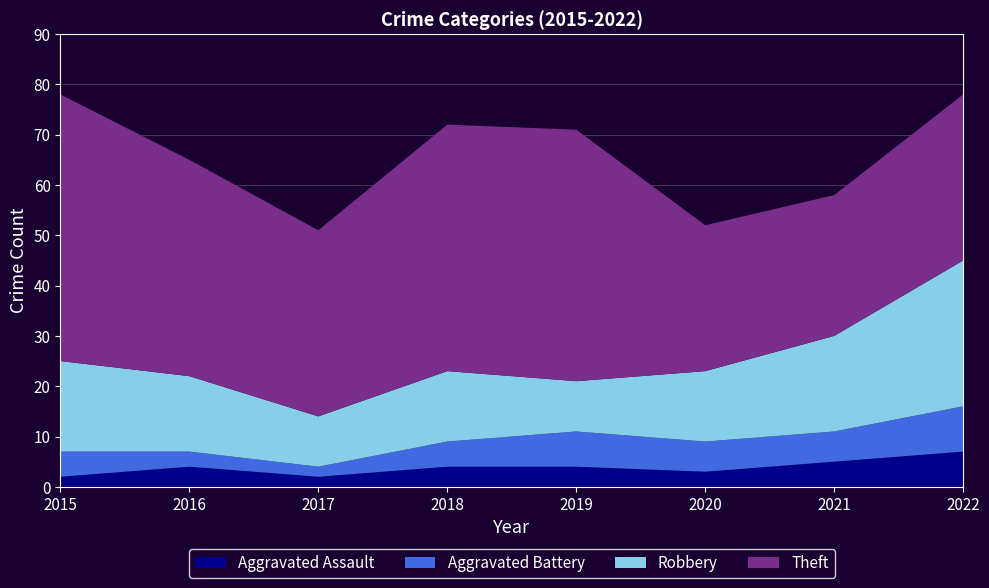

Reading right to left, what are all the values shown in this chart?

Aggravated Assault: 7	5	3	4	4	2	4	2
Aggravated Battery: 9	6	6	7	5	2	3	5
Robbery: 29	19	14	10	14	10	15	18
Theft: 33	28	29	50	49	37	43	53